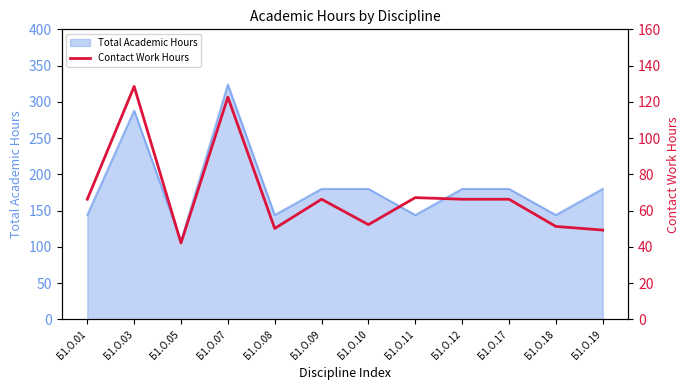

What is the maximum value for Total Academic Hours?

324